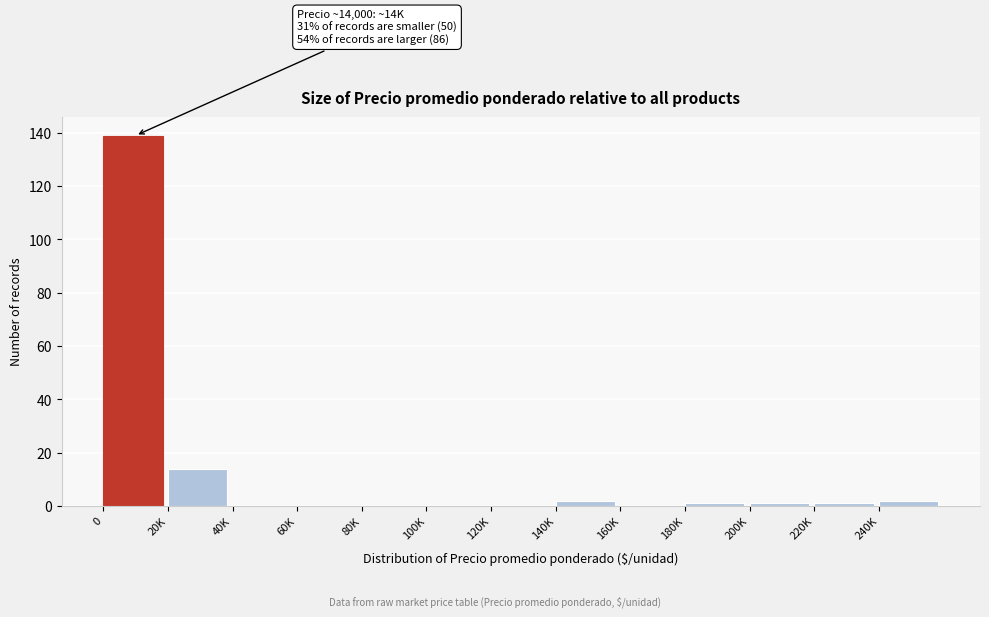

Reading left to right, extract all data points from this chart.

0=139	20K=14	40K=0	60K=0	80K=0	100K=0	120K=0	140K=2	160K=0	180K=1	200K=1	220K=1	240K=2